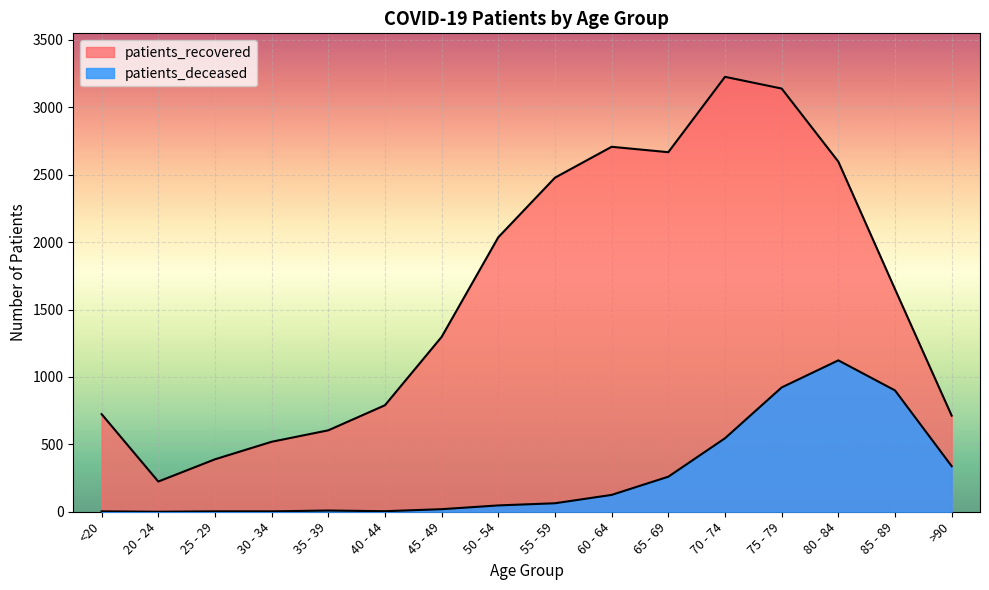

True or false: patients_recovered and patients_deceased cross at least once.

False